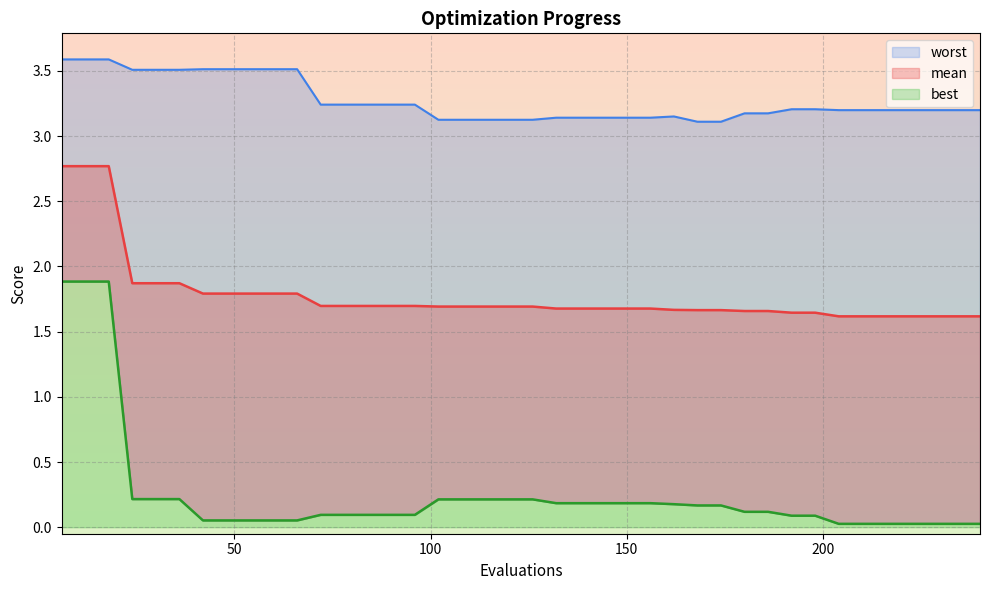

What is the sum of the mean values at 156 and 180?

3.3